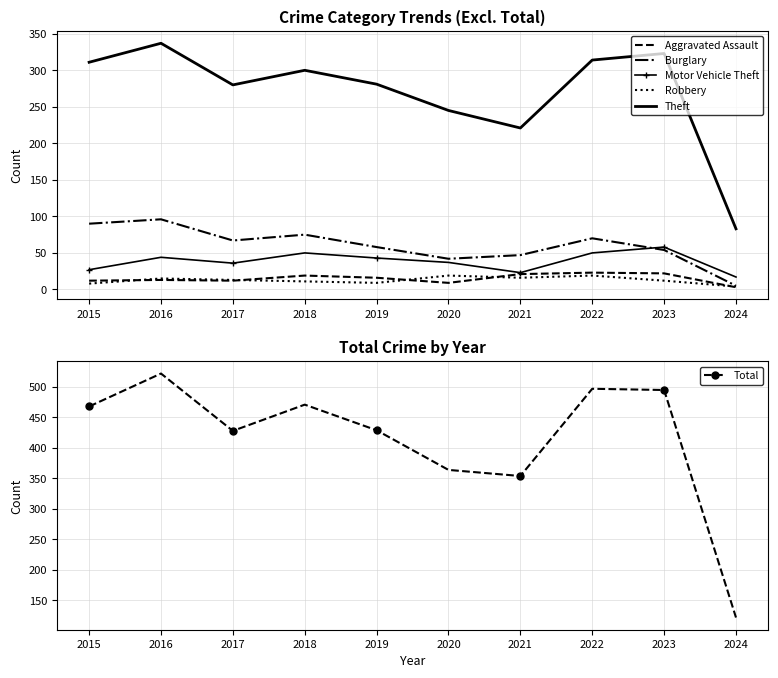

How many data points in Theft are above 300?

4